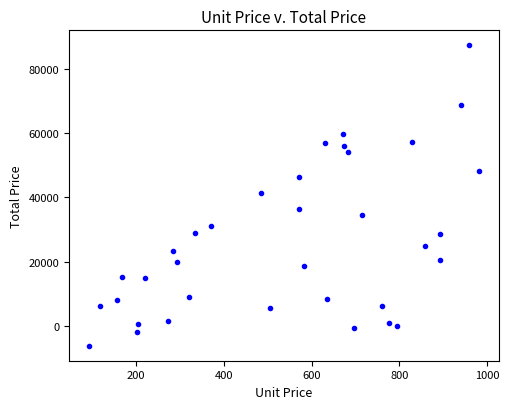

What is the range of X values (max minus min)?

890.9